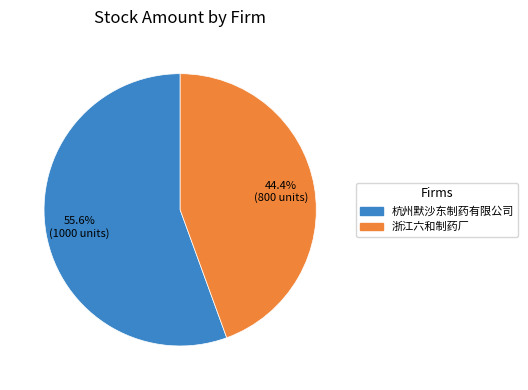

What is the smallest slice in the pie chart?

浙江六和制药厂